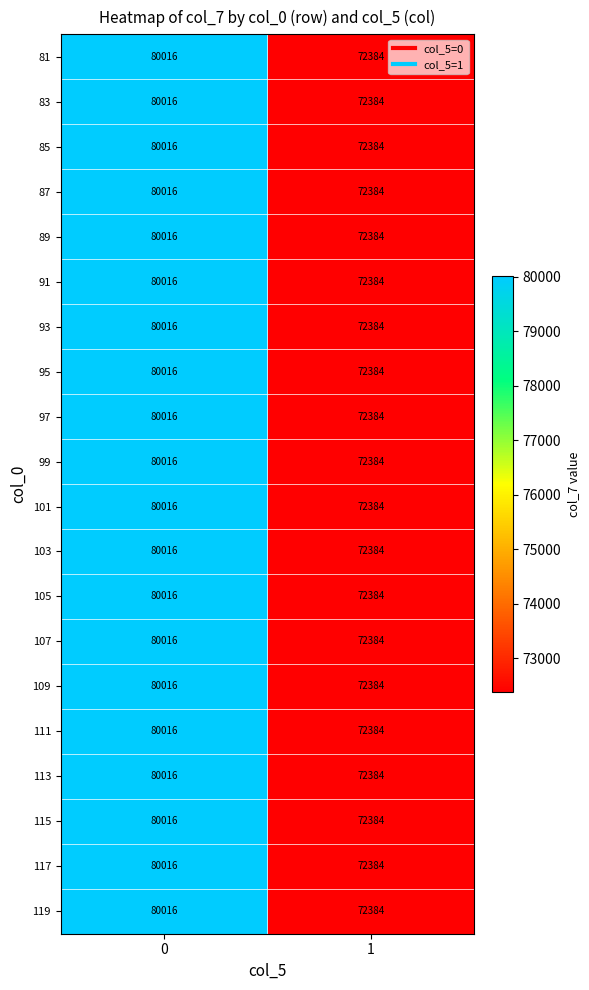

At which category does the chart reach its minimum across all series?

1